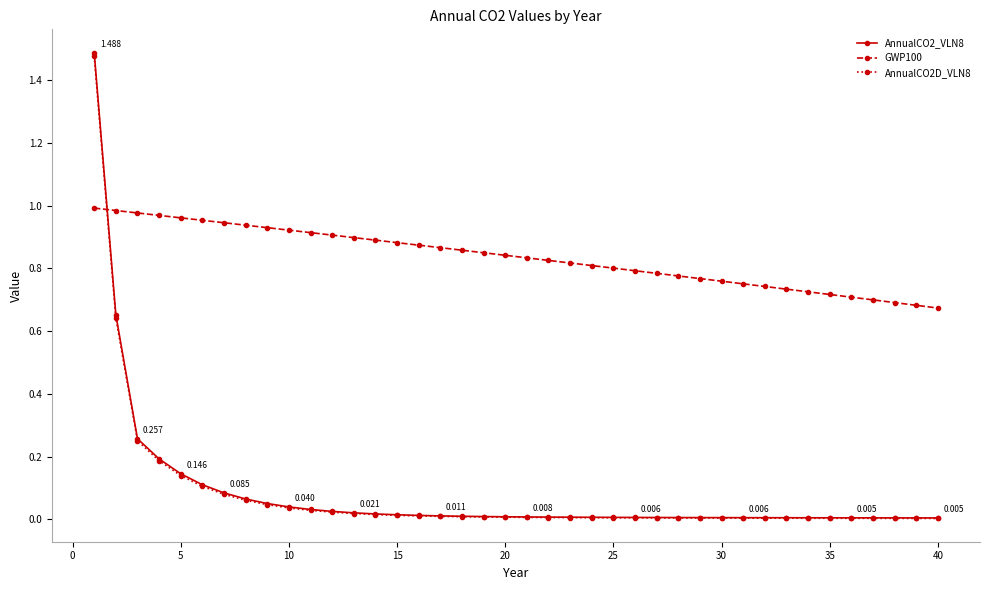

What are all the series names shown in the legend?

AnnualCO2_VLN8, GWP100, AnnualCO2D_VLN8